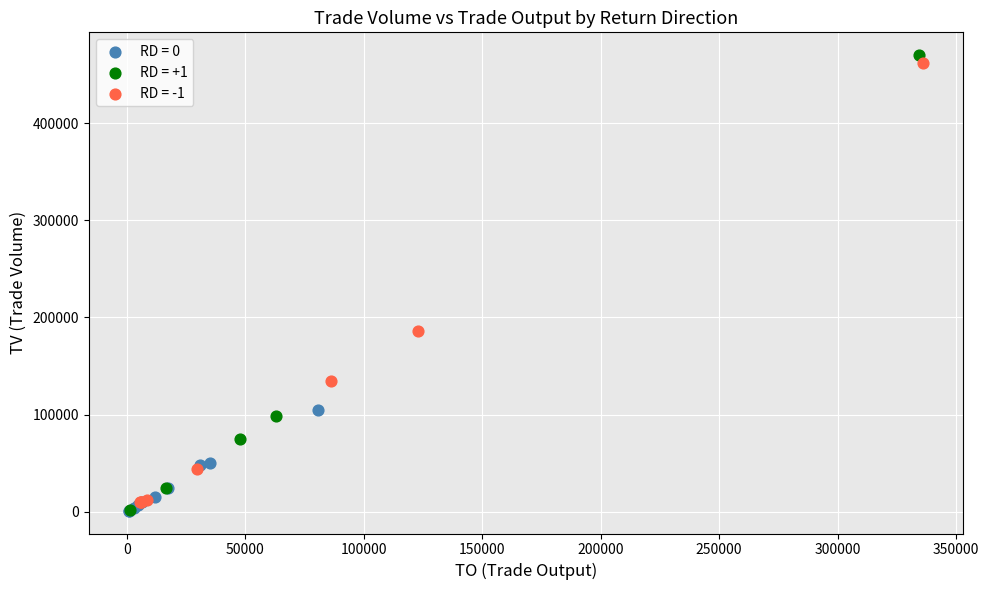

Which series has the widest spread of Y values?

RD = +1